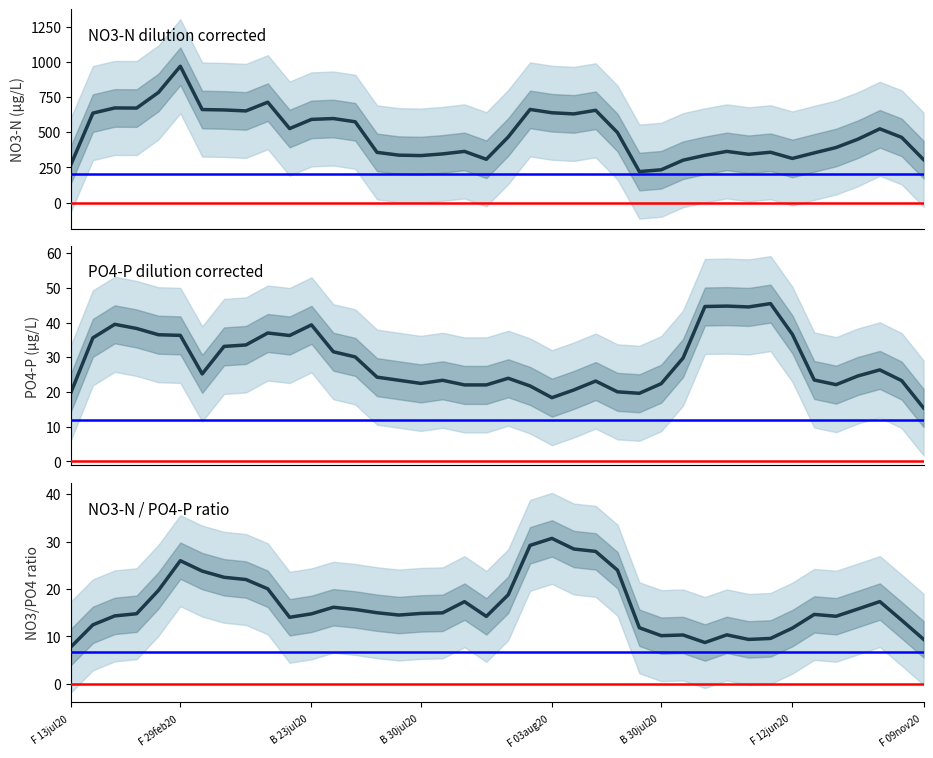

List the series in order of their peak value, lowest first.

NO3-N / PO4-P ratio, PO4-P (dilution corrected), NO3-N (dilution corrected)